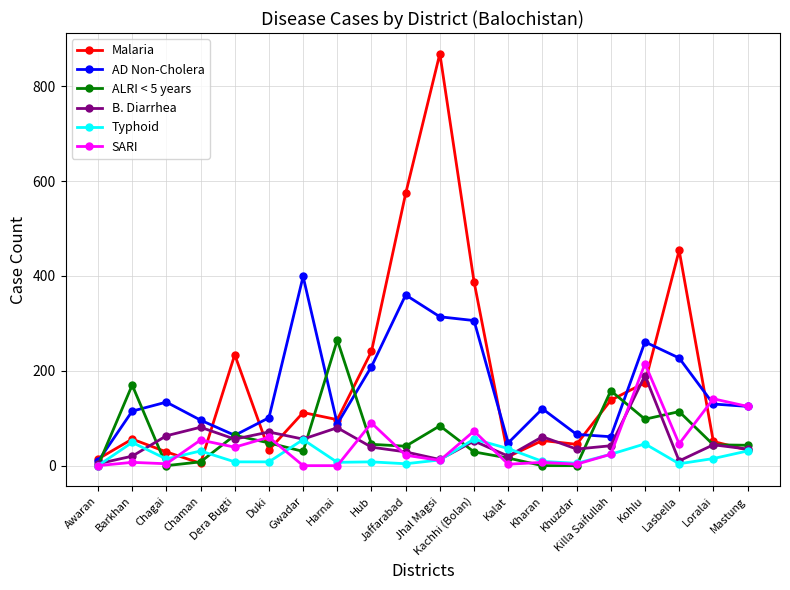

What are all the series names shown in the legend?

Malaria, AD Non-Cholera, ALRI < 5 years, B. Diarrhea, Typhoid, SARI